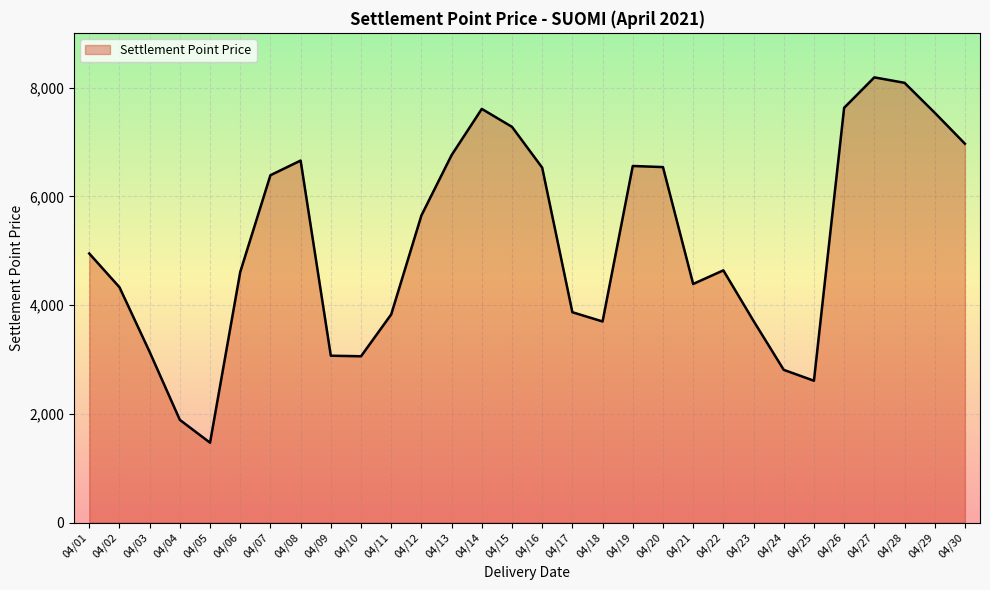

Is it true that the value at 04/30 is 9326?

False